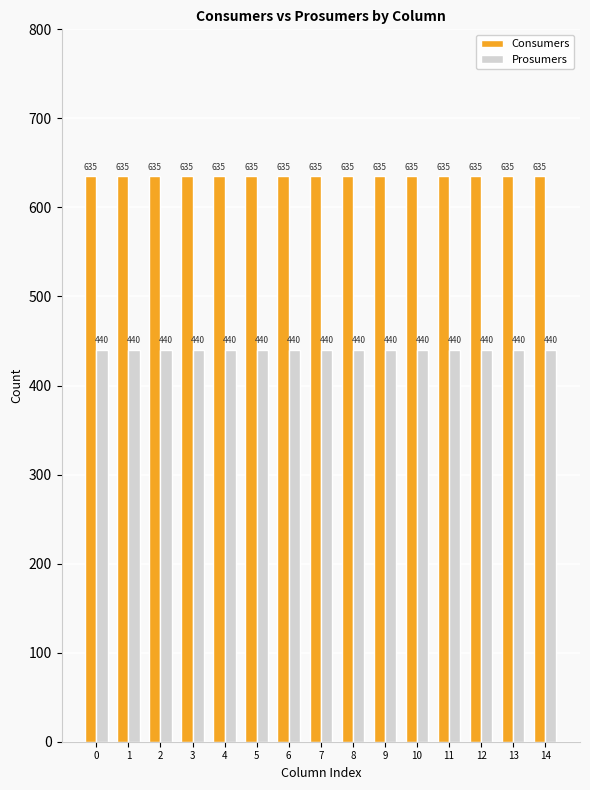

Which series has the largest total across all categories?

Consumers